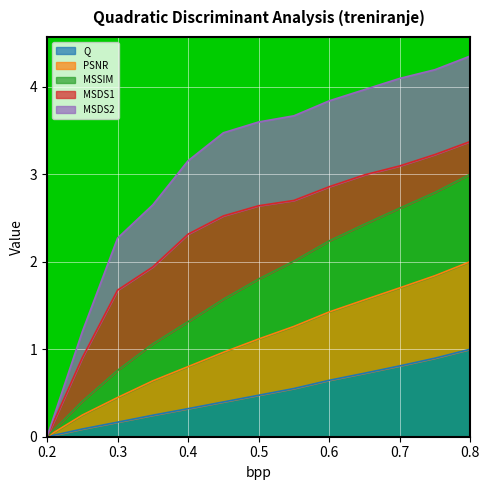

True or false: MSSIM and MSDS2 cross at least once.

False